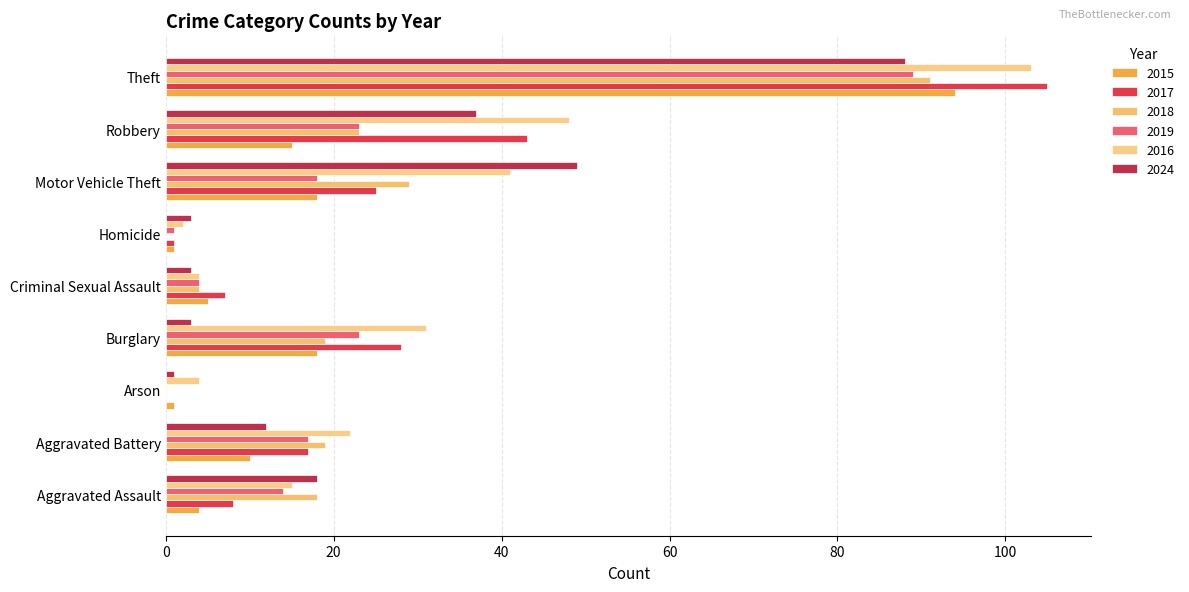

What is the value of the 2016 bar at the 3rd from the left?

4